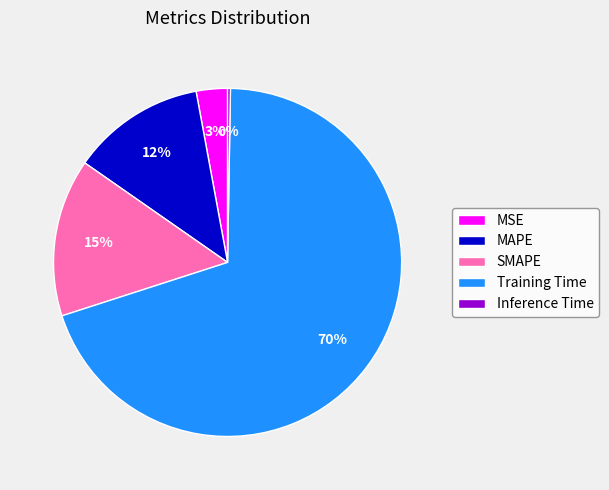

What is the largest slice in the pie chart?

Training Time